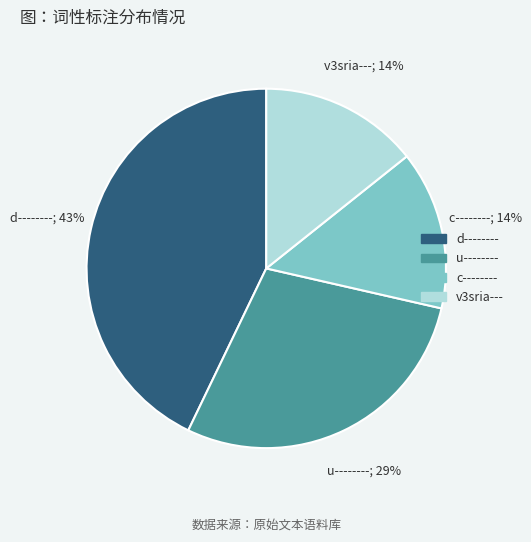

True or false: c-------- accounts for 1% of the total.

False